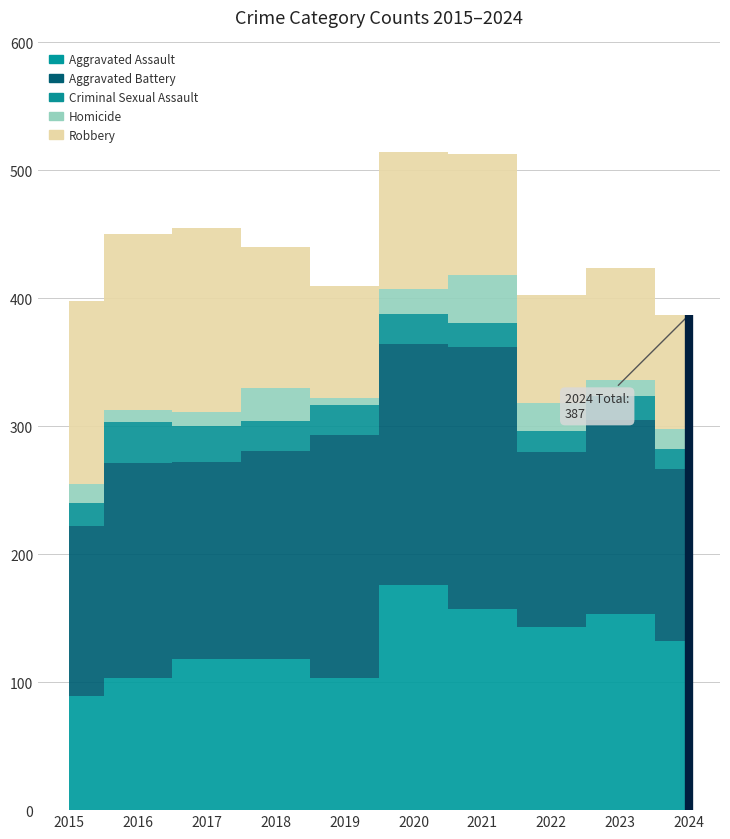

How many interior local valleys does the Criminal Sexual Assault series have?

2